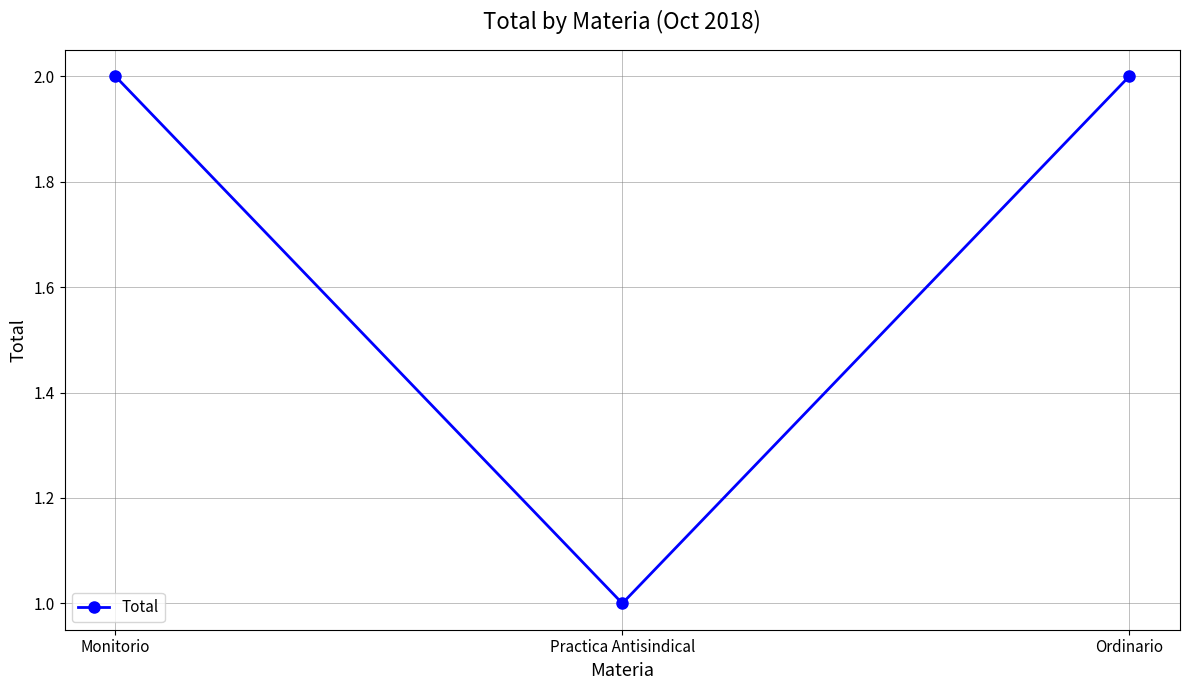

Reading left to right, list all the values displayed in this chart.

2	1	2